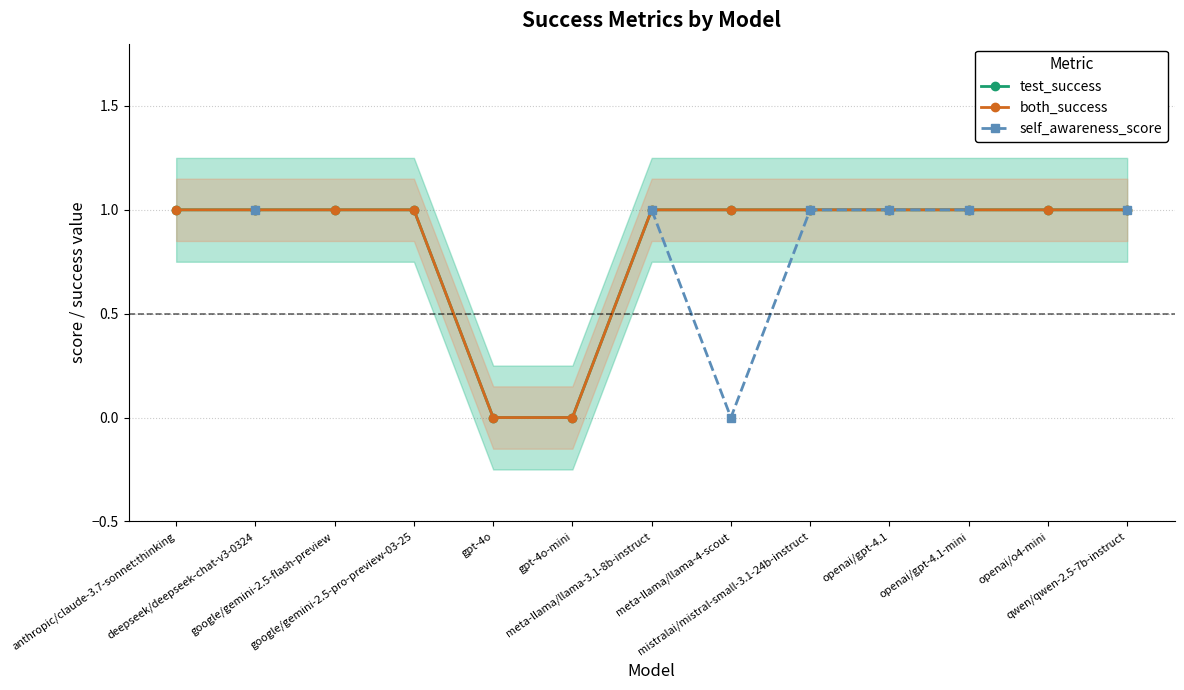

True or false: both_success has more than 2 interior local peaks.

False